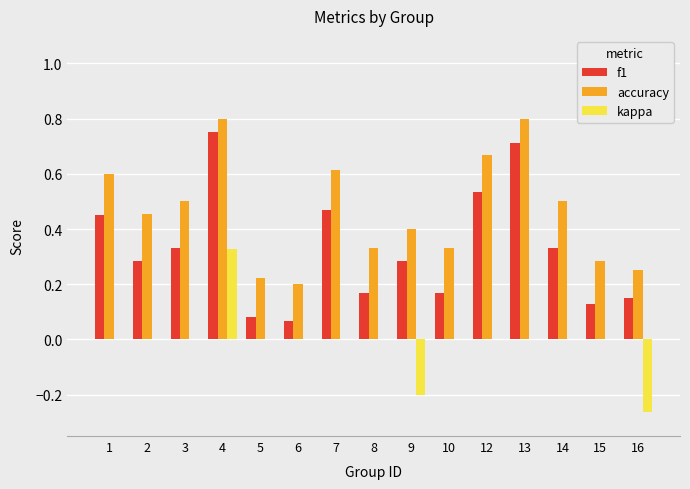

How many groups of bars are there?

15